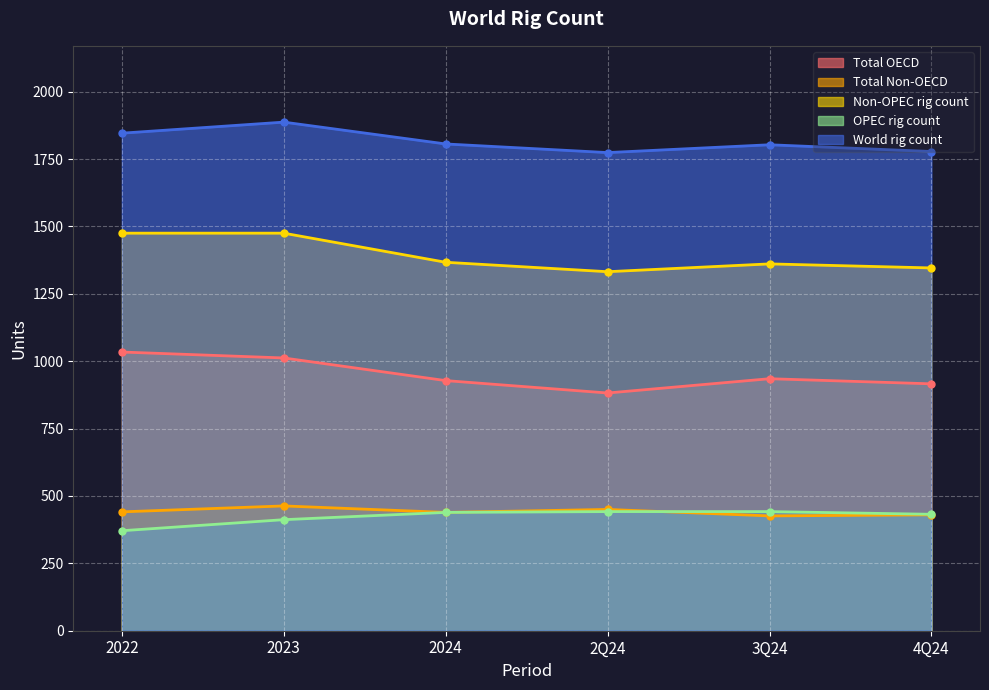

Which series has the largest total across all categories?

World rig count